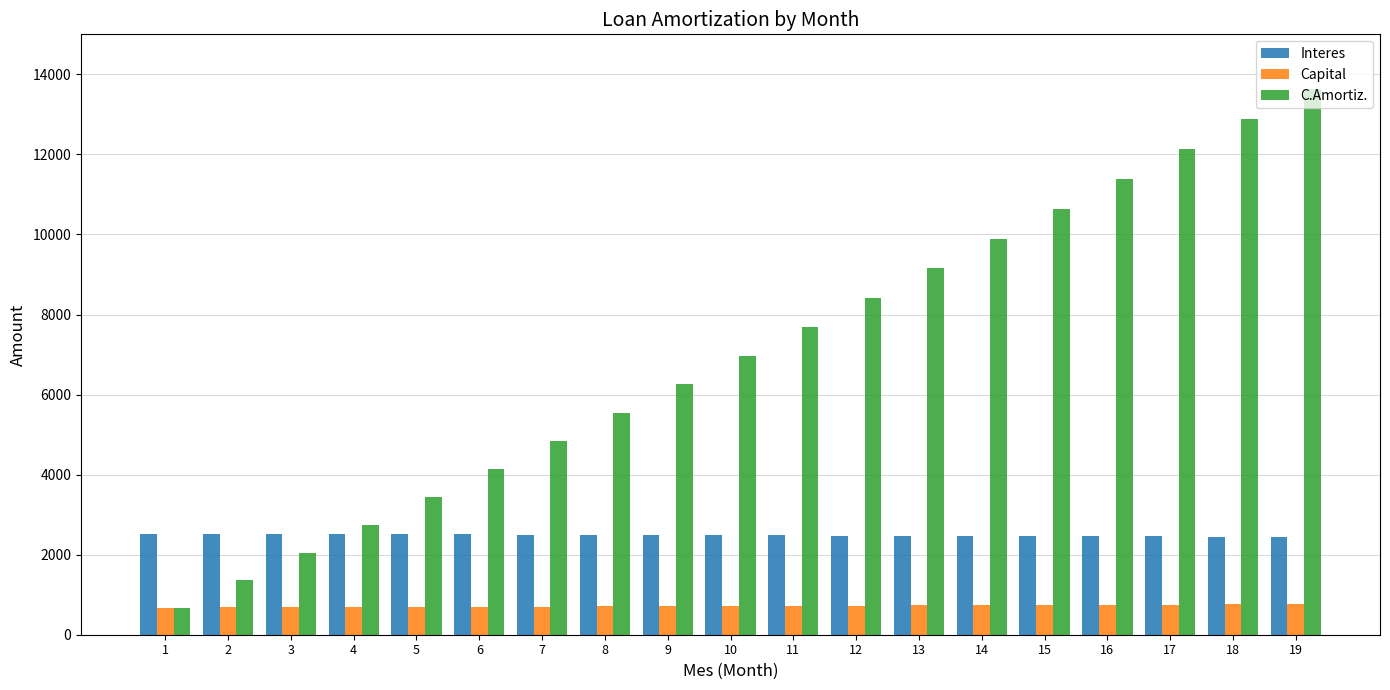

List the series in order of their peak value, lowest first.

Capital, Interes, C.Amortiz.